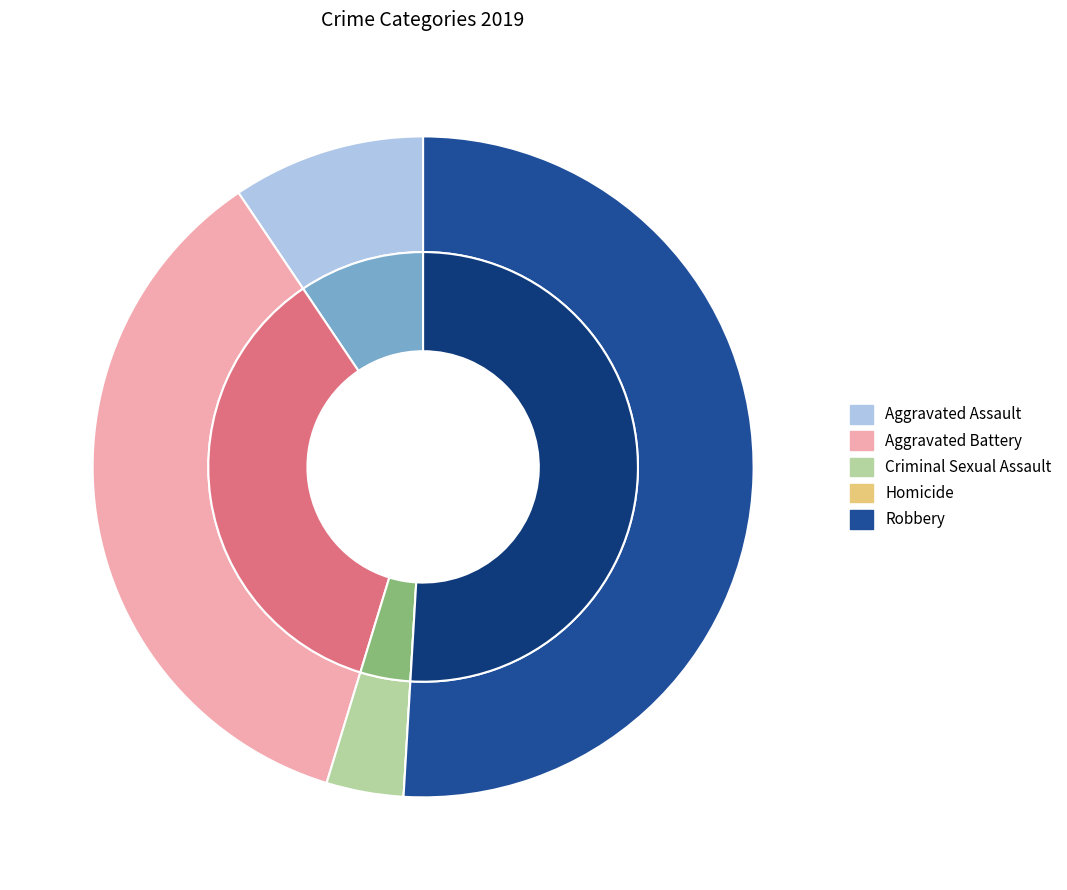

Approximately how many times larger is the value at Robbery compared to Aggravated Assault?

5.4